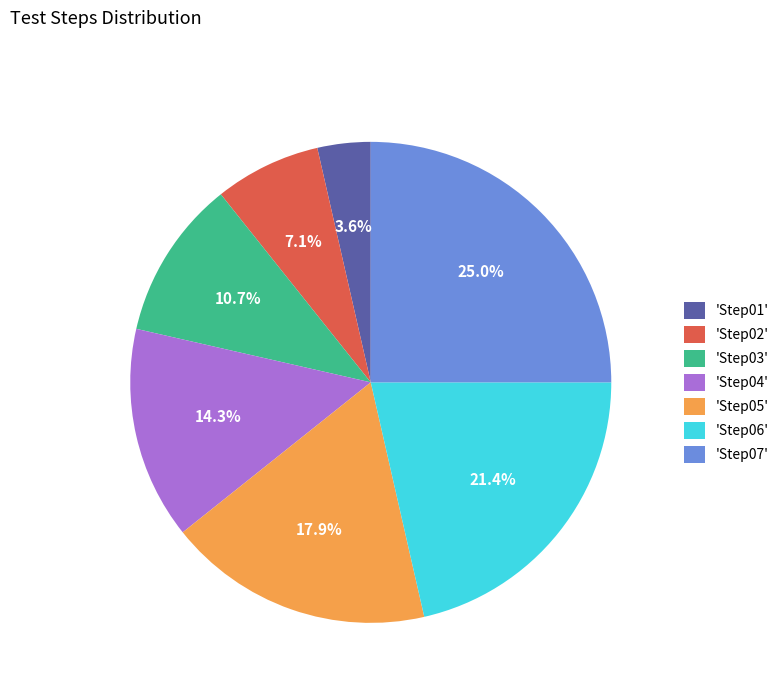

How many segments does this pie chart have?

7